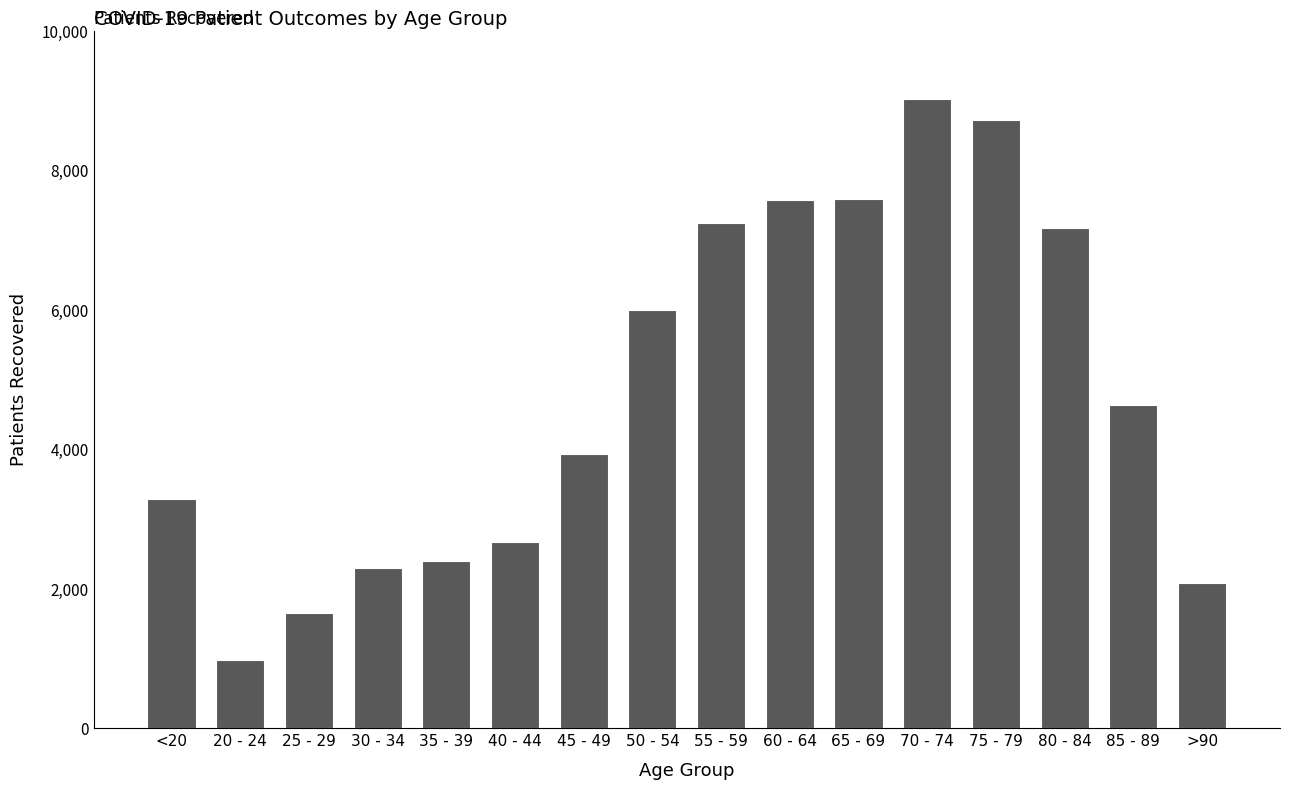

What is the greatest value displayed?

9016